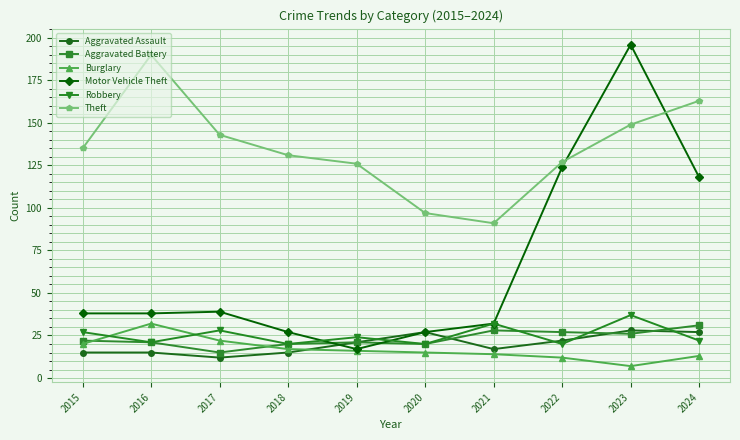

What is the value of the Burglary point at the 5th from the left?

16